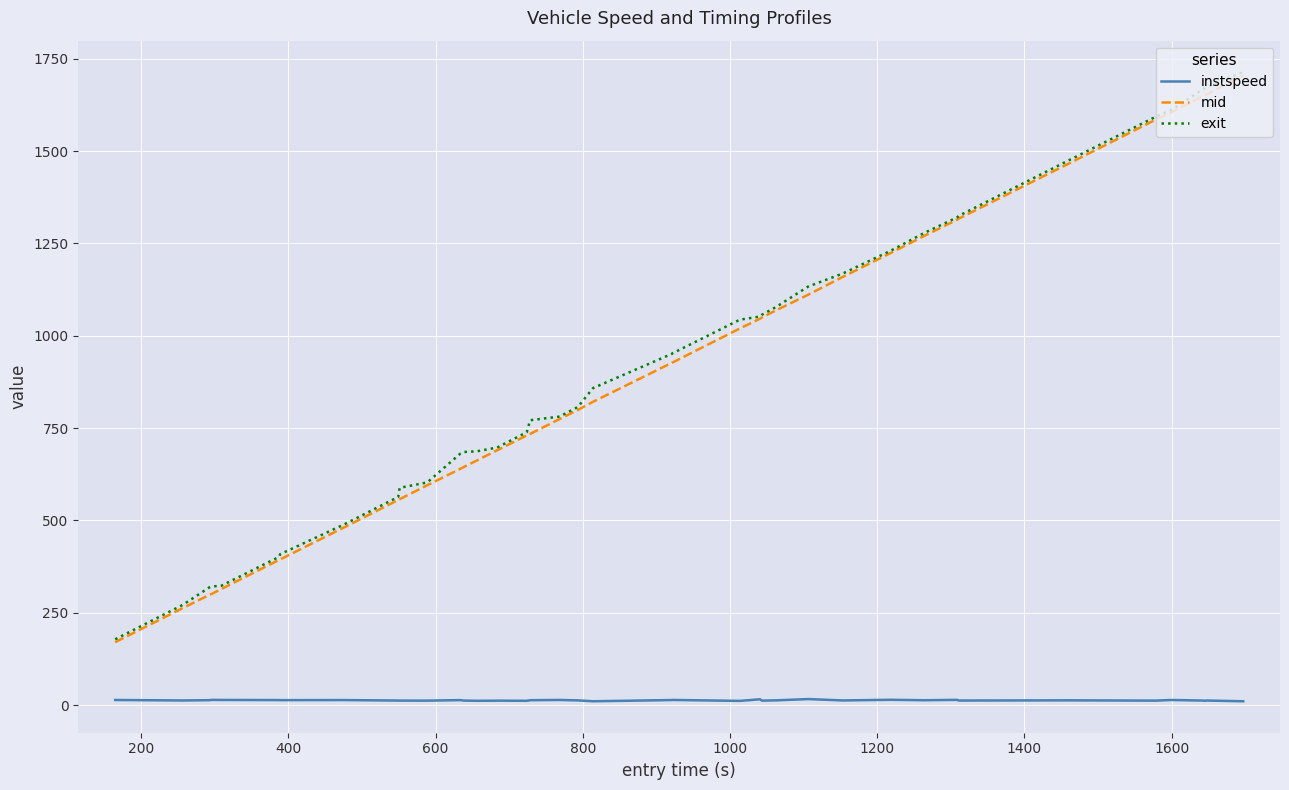

Which series has the widest spread of values?

exit